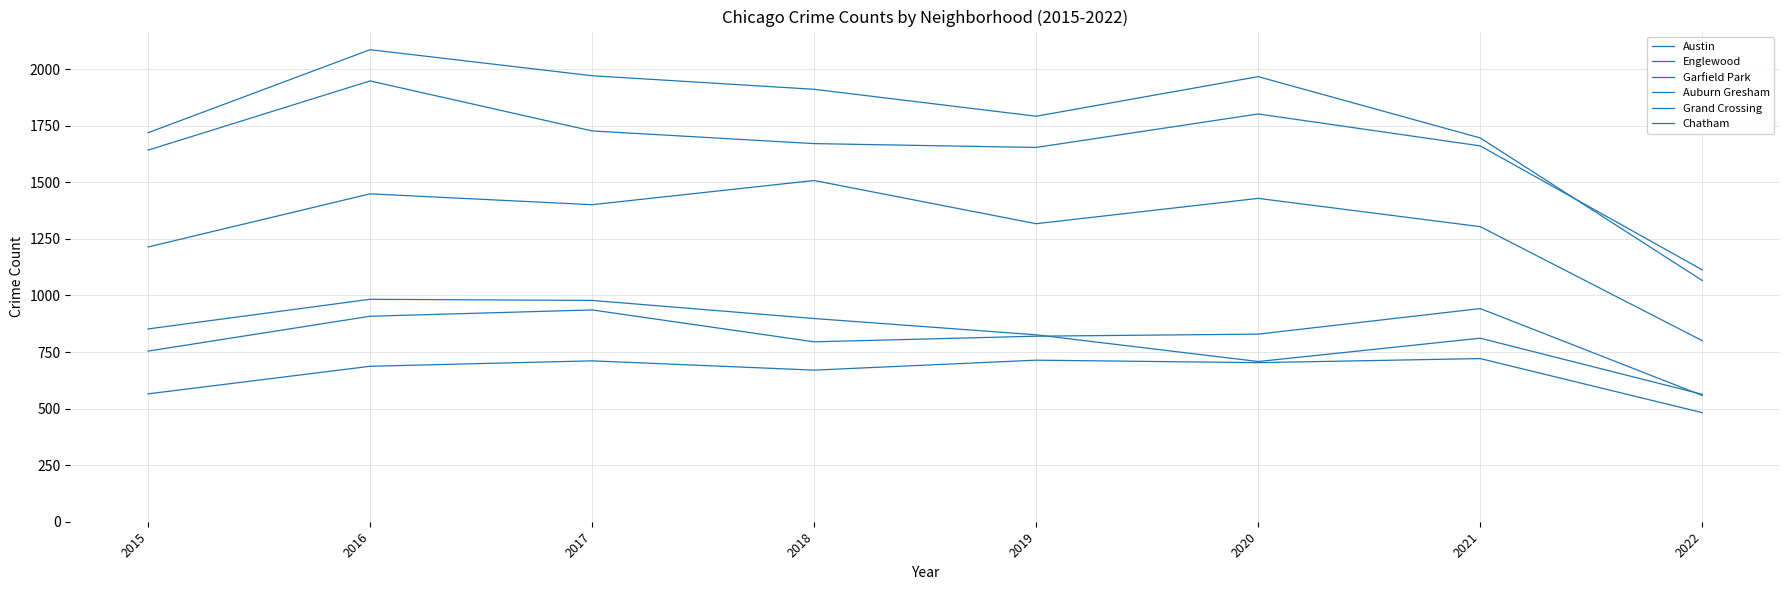

How many lines are shown in the chart?

6